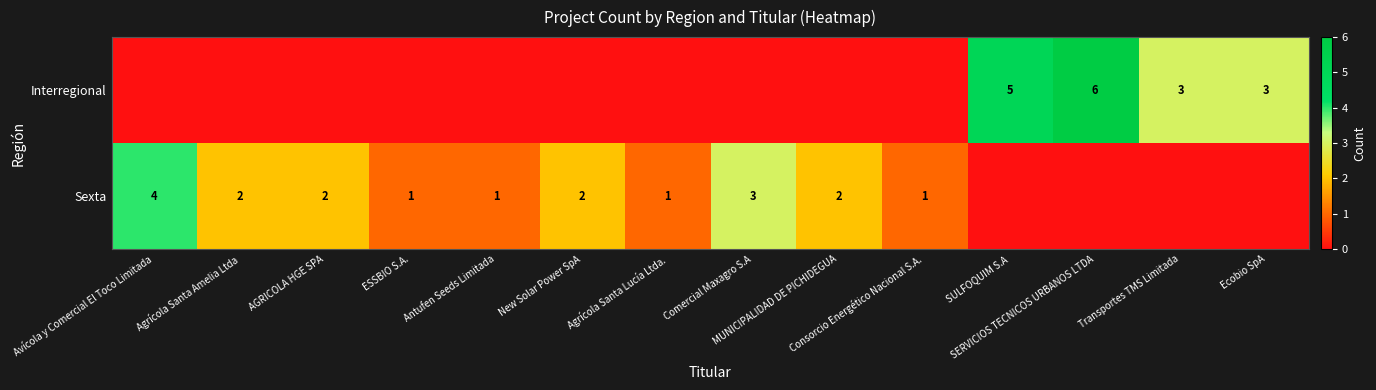

What is the maximum value for Sexta?

4